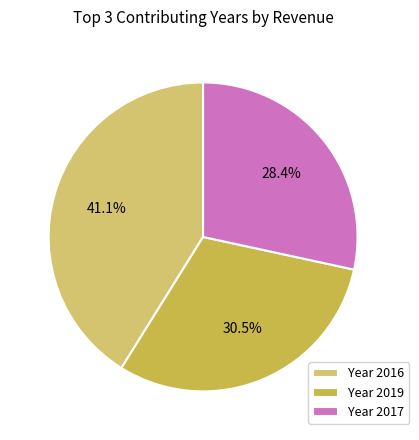

To the nearest percent, what is the average slice percentage?

33%